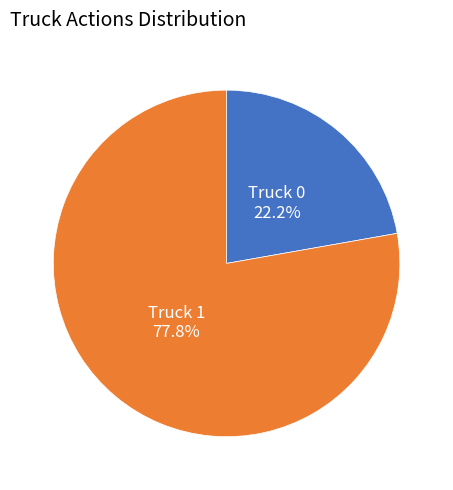

The Truck 0 slice represents 22% of the pie. True or false?

True